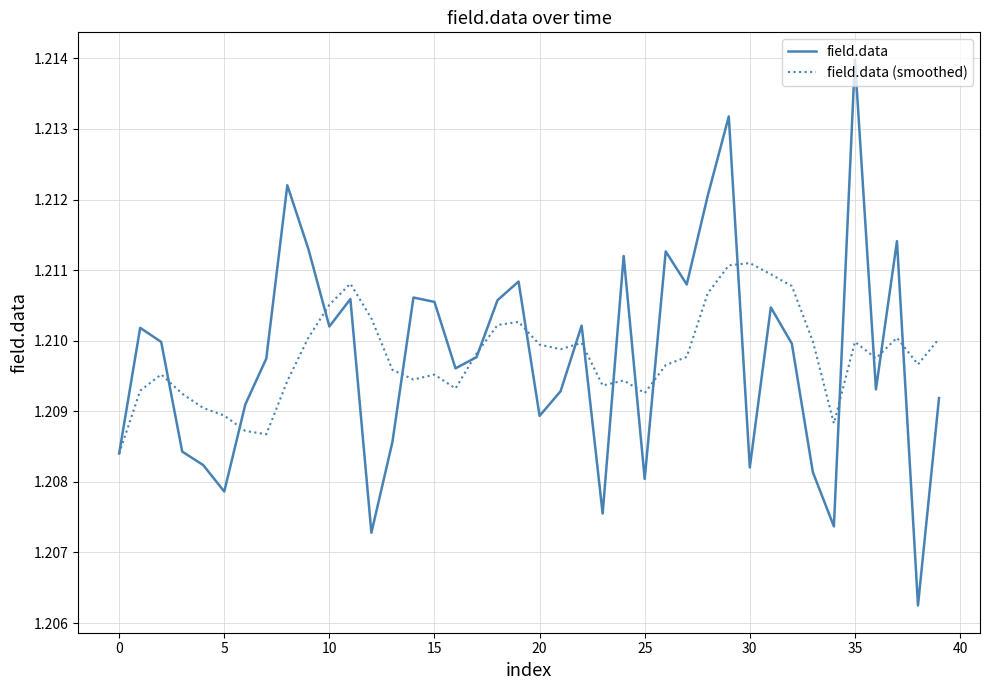

Which series has the widest spread of values?

field.data